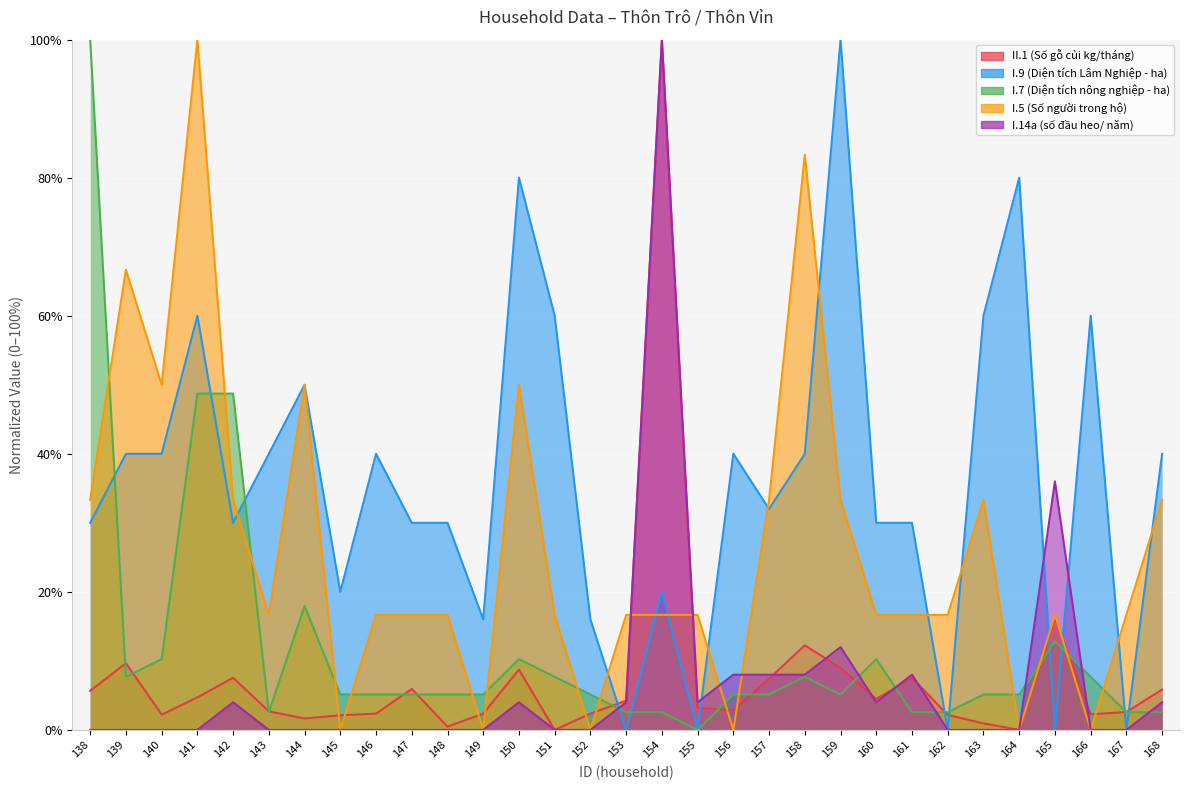

Which series ends up on top after the final intersection of I.9 (Diện tích Lâm Nghiệp - ha) and I.7 (Diện tích nông nghiệp - ha)?

I.9 (Diện tích Lâm Nghiệp - ha)